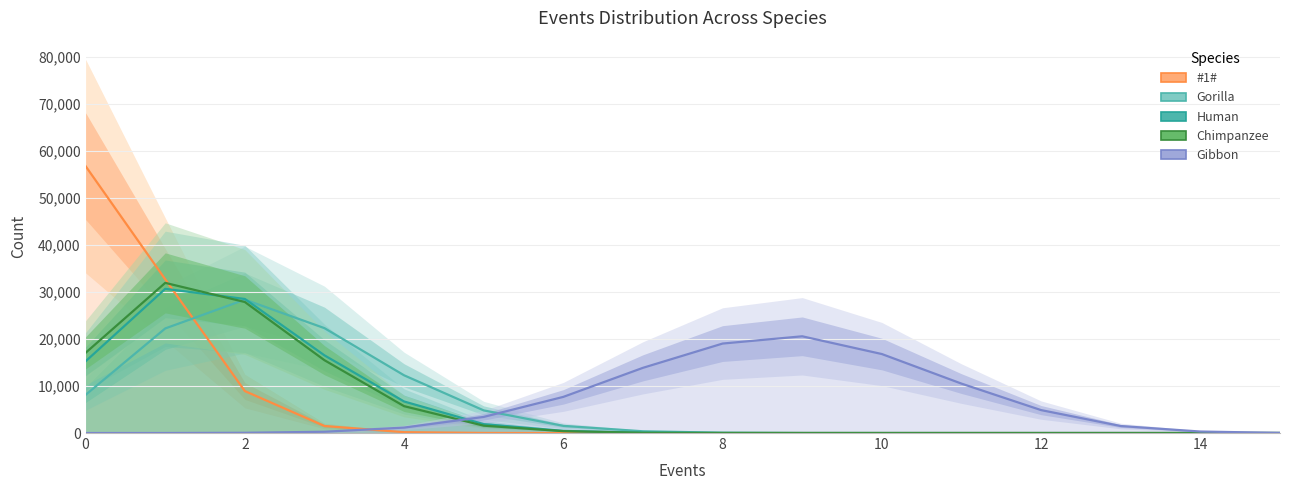

Reading left to right, what are all the values shown in this chart?

#1#: 56720	32669	8915	1494	179	23	0	0	0	0	0	0	0	0	0	0
Gorilla: 8109	22222	28348	22288	12264	4805	1523	369	67	4	1	0	0	0	0	0
Human: 15240	30641	28488	16504	6700	1884	459	75	8	1	0	0	0	0	0	0
Chimpanzee: 17044	31909	27842	15471	5709	1563	399	54	8	1	0	0	0	0	0	0
Gibbon: 1	2	51	270	1158	3424	7683	13858	19013	20556	16784	10499	4870	1488	317	26